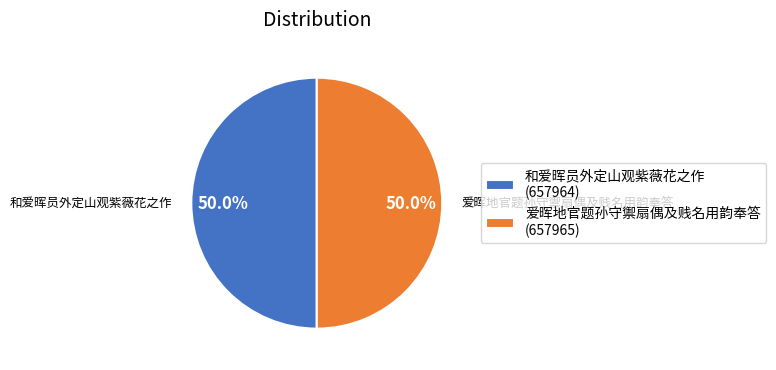

What percentage is NOT represented by 爱晖地官题孙守禦扇偶及贱名用韵奉答 (657965)?

50.0%